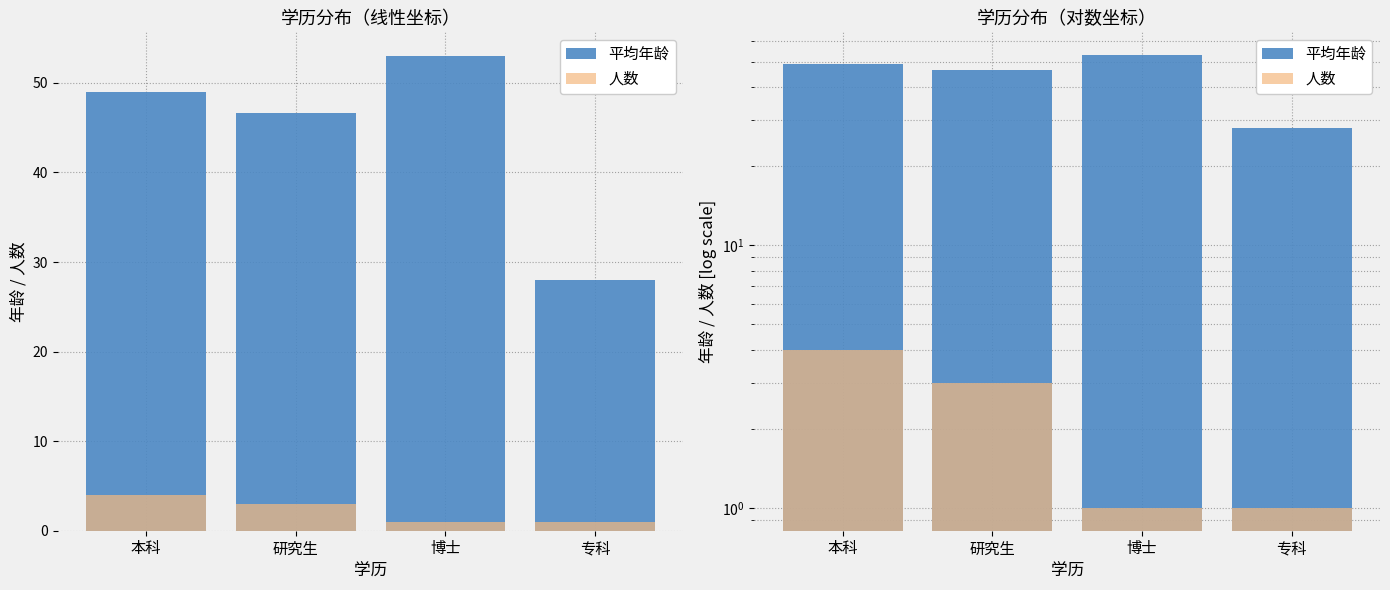

How many bars are there in total?

8